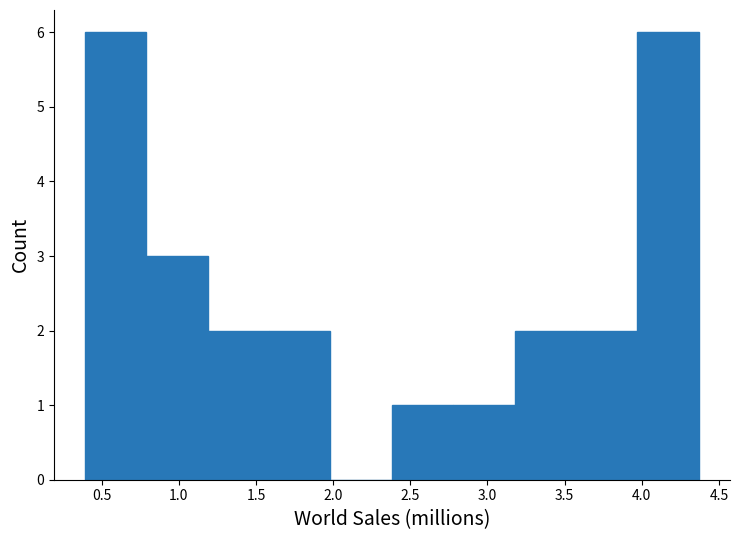

Reading left to right, transcribe this chart: for each bar, give the range it covers on the x-axis and its height. Neither the bar edges nor the heights are printed on the chart, so give them approximately, as read against the axes.

0.40 to 0.80: 6
0.80 to 1.20: 3
1.20 to 1.60: 2
1.60 to 2.00: 2
2.00 to 2.40: 0
2.40 to 2.80: 1
2.80 to 3.20: 1
3.20 to 3.55: 2
3.55 to 3.95: 2
3.95 to 4.35: 6